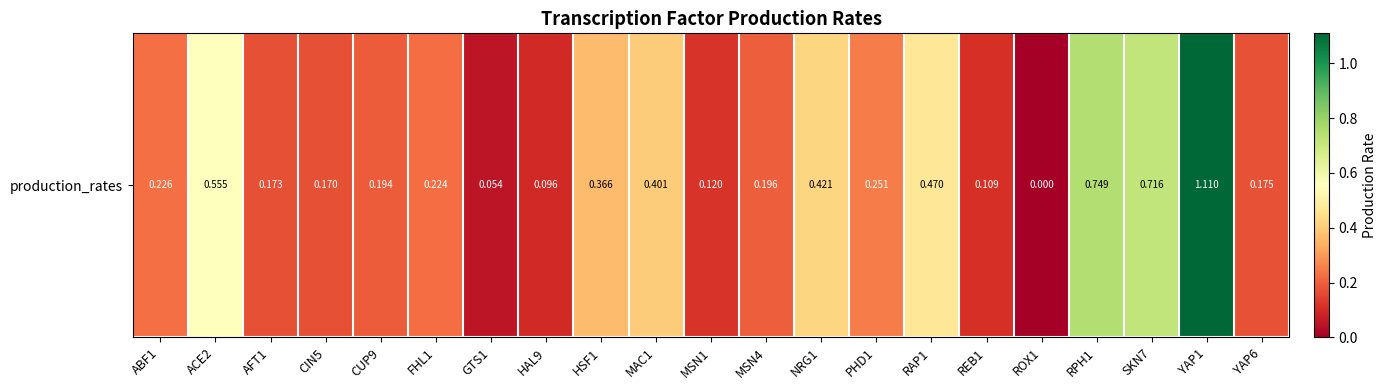

List the labels in order of value, smallest first.

ROX1, GTS1, HAL9, REB1, MSN1, CIN5, AFT1, YAP6, CUP9, MSN4, FHL1, ABF1, PHD1, HSF1, MAC1, NRG1, RAP1, ACE2, SKN7, RPH1, YAP1